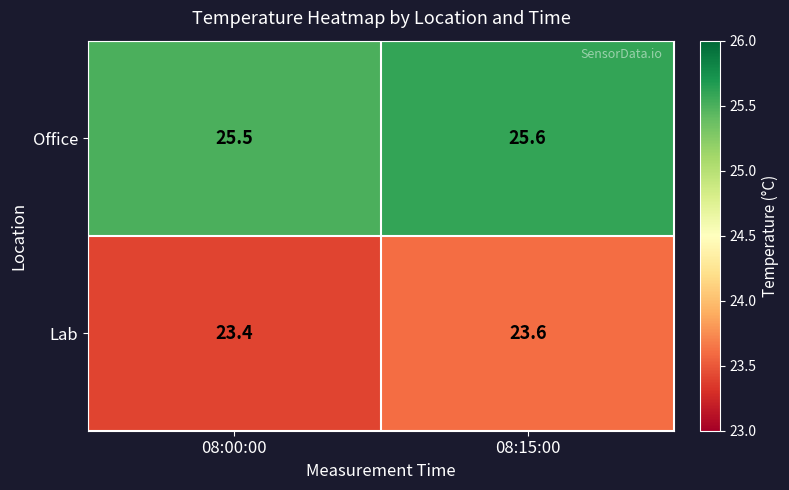

List the series in order of their peak value, lowest first.

Lab, Office